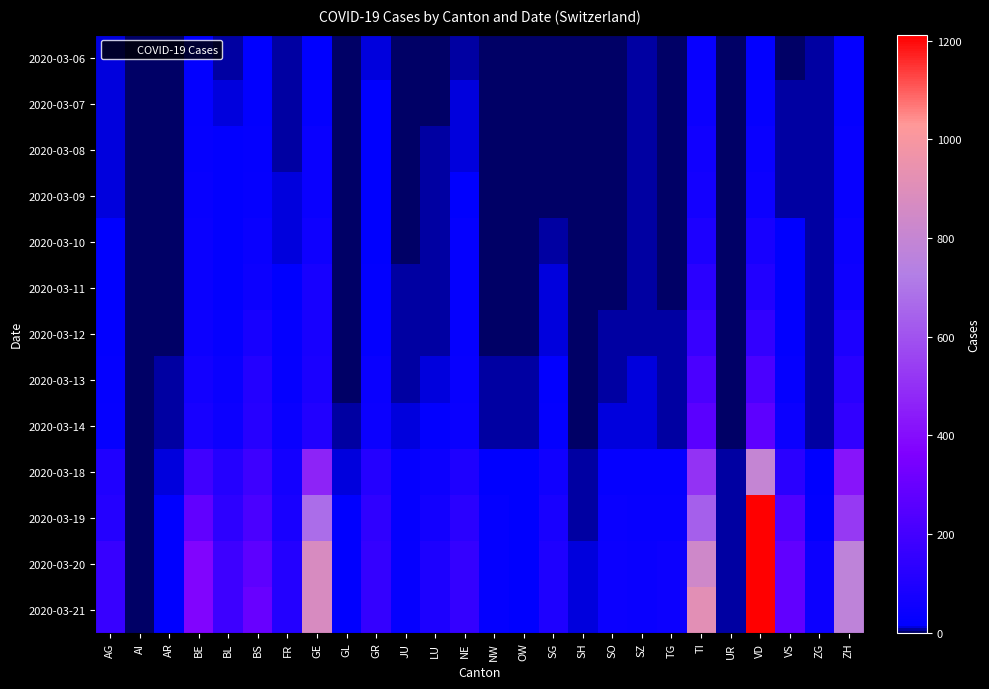

What is the spread (max minus min) of values at NW?

28